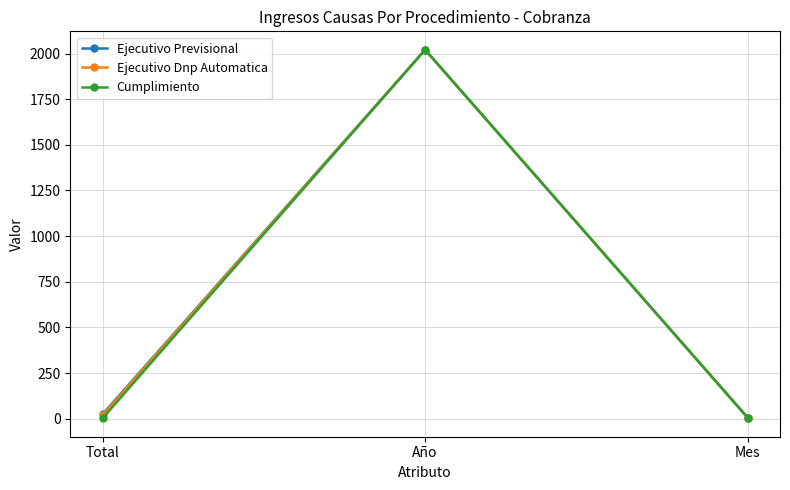

Is this an area chart (filled region under the line)?

No